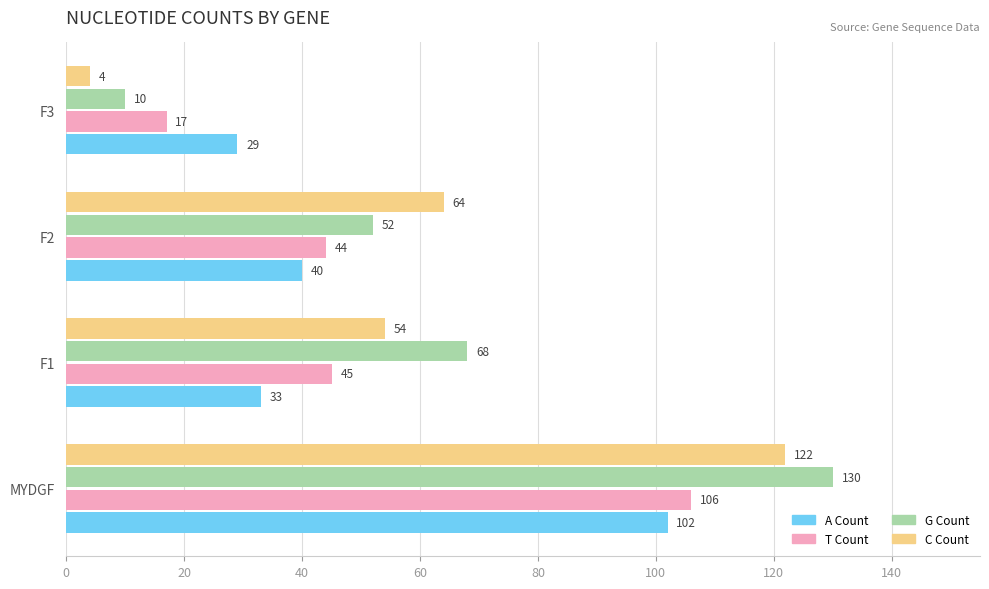

At which category is the sum across all series the highest?

MYDGF